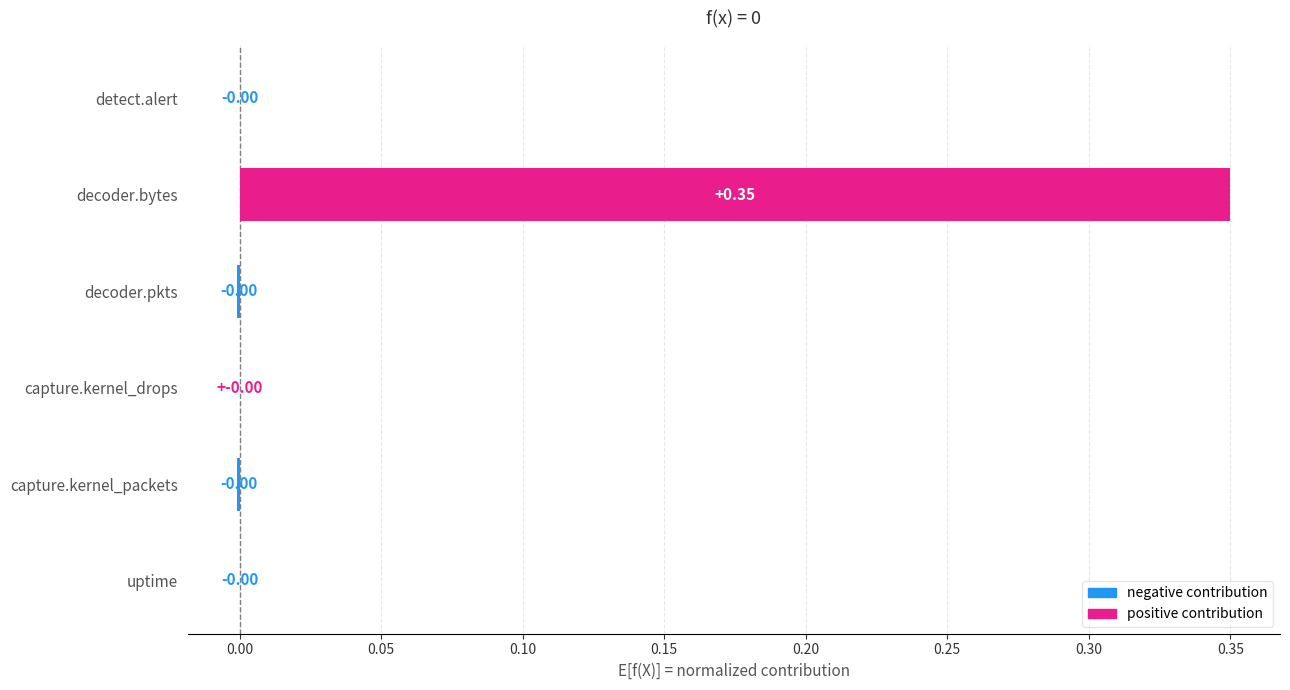

Which has a higher value, decoder.bytes or detect.alert?

decoder.bytes